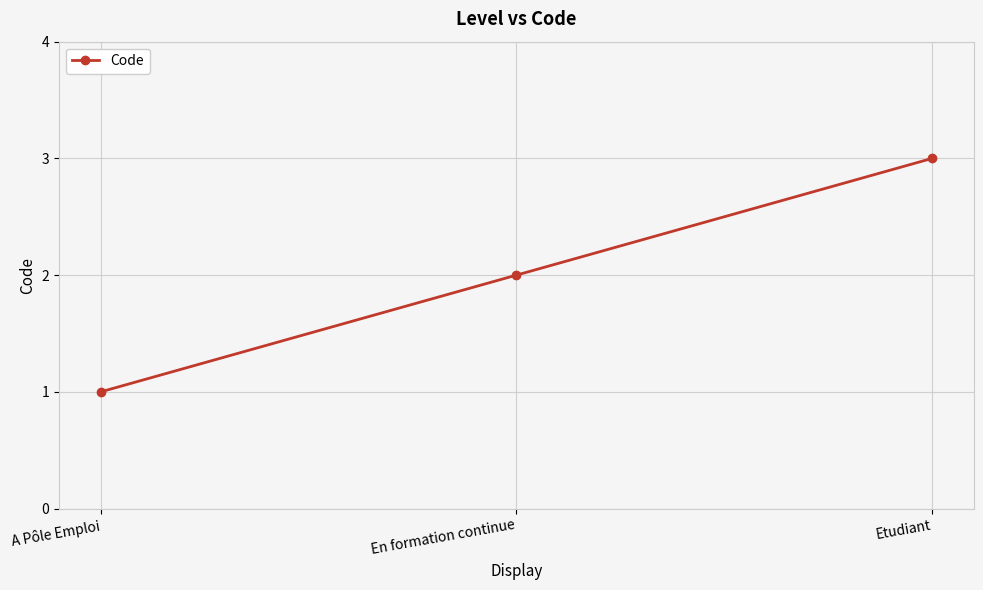

List the labels in order of value, smallest first.

A Pôle Emploi, En formation continue, Etudiant